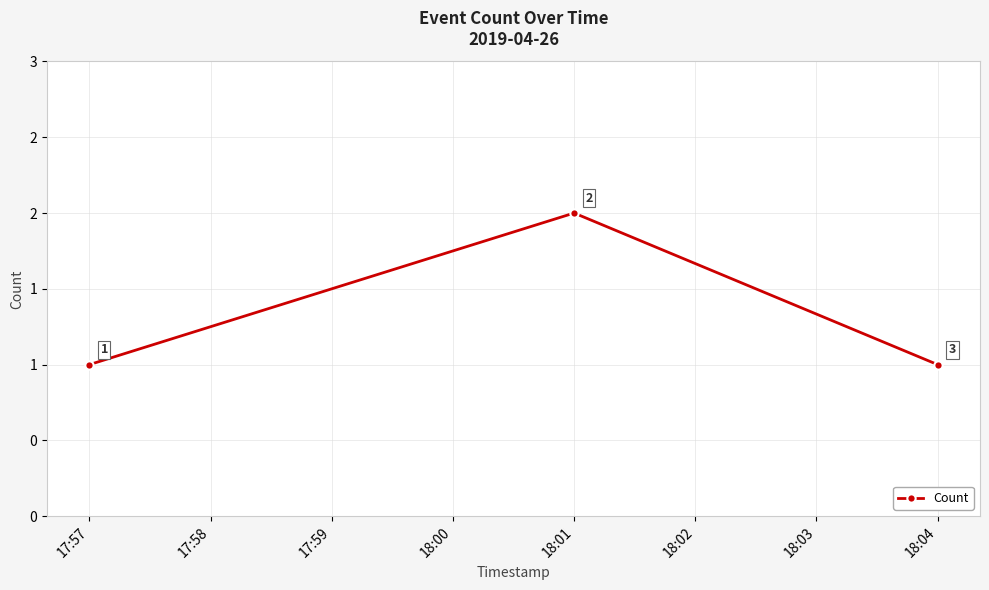

Is this an area chart (filled region under the line)?

No